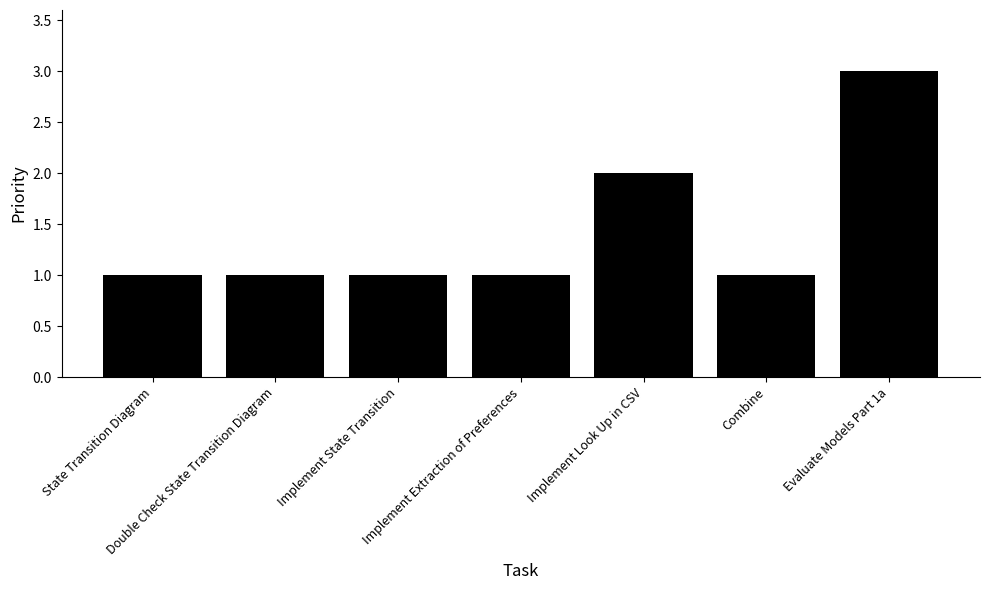

What is the smallest value displayed?

1